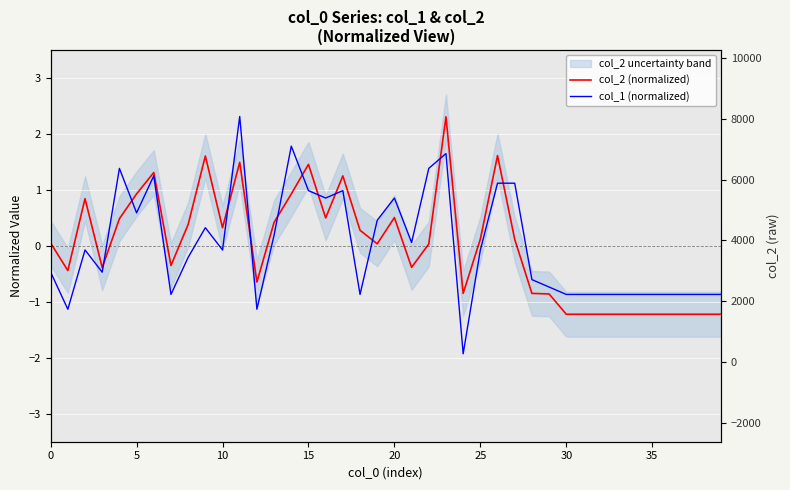

Rank the series by their maximum value, from highest to lowest.

col_1 (normalized), col_2 (normalized)